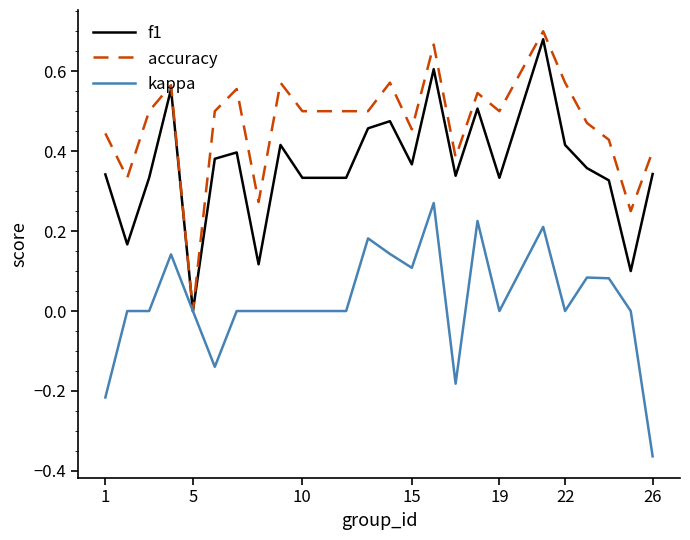

Which series has the largest total across all categories?

accuracy